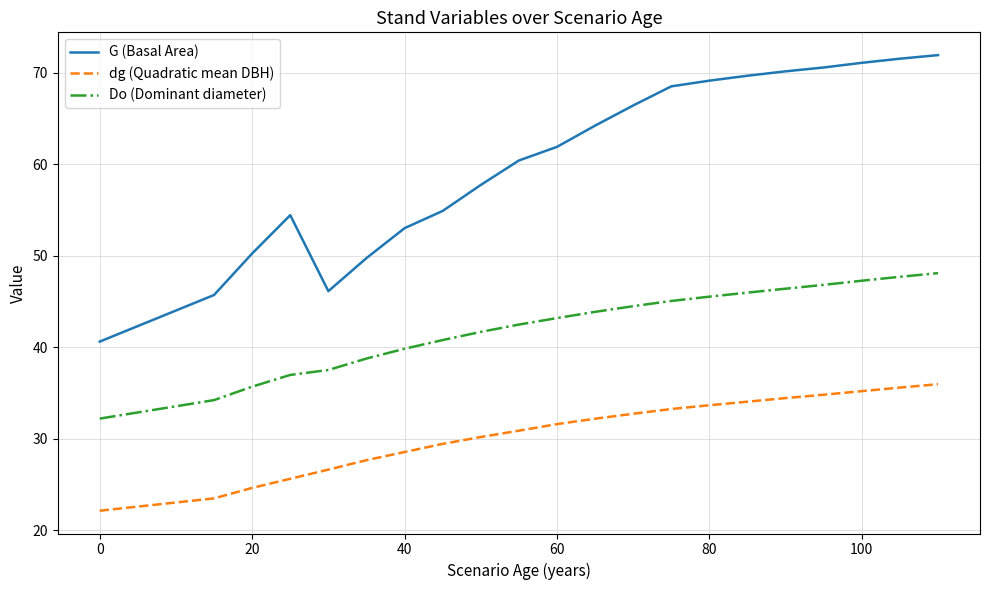

Which series has the largest range (max minus min)?

G (Basal Area)